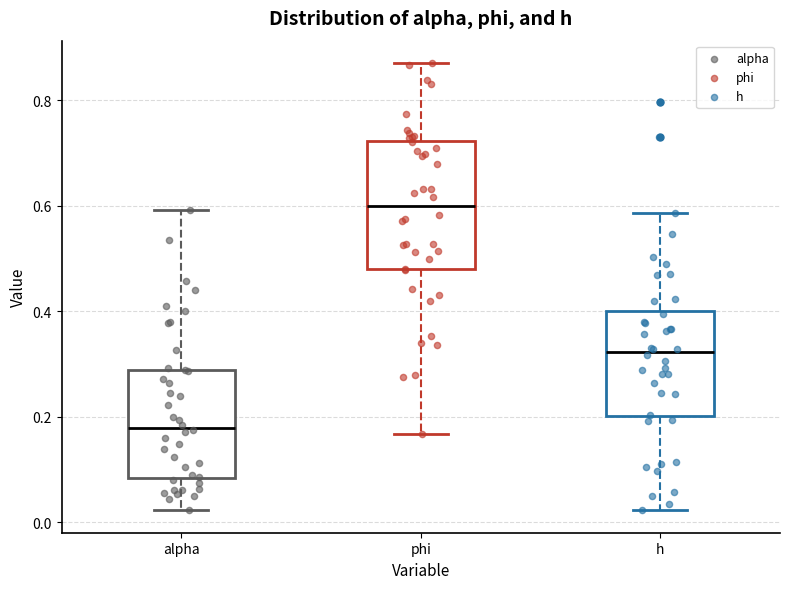

Which box's median line is the lowest?

alpha